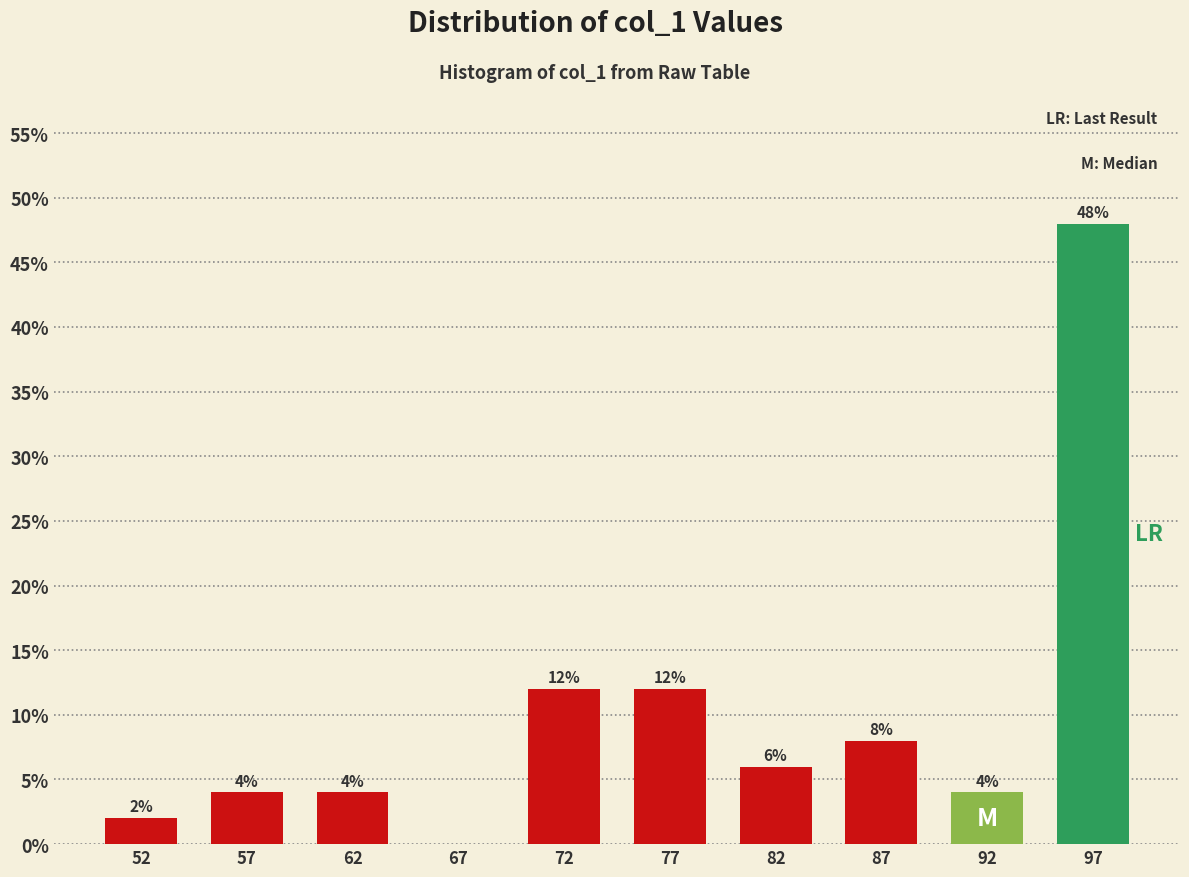

Which range on the x-axis has the tallest bar?

95 to 100